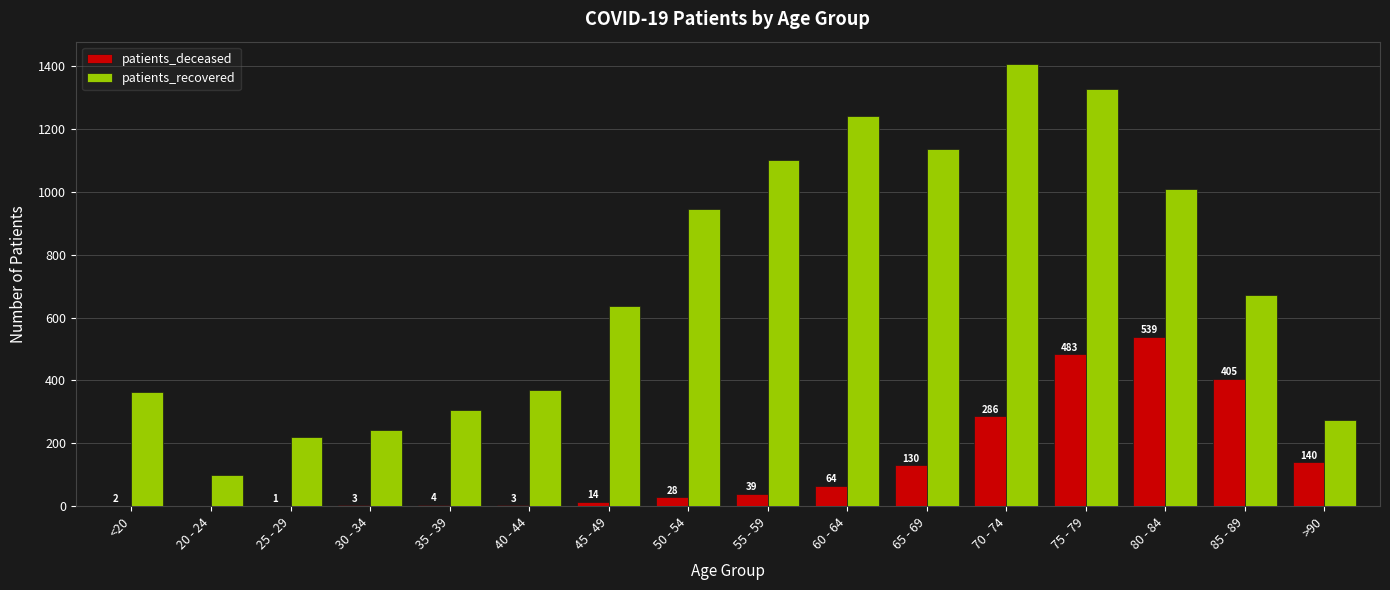

What is the maximum value shown in the chart?

1407